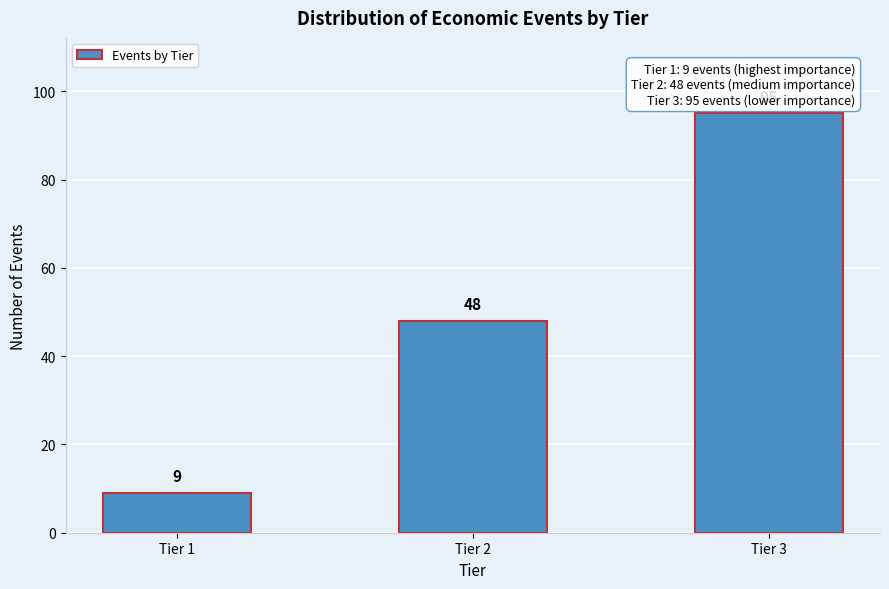

Reading left to right, extract all data points from this chart.

9	48	95